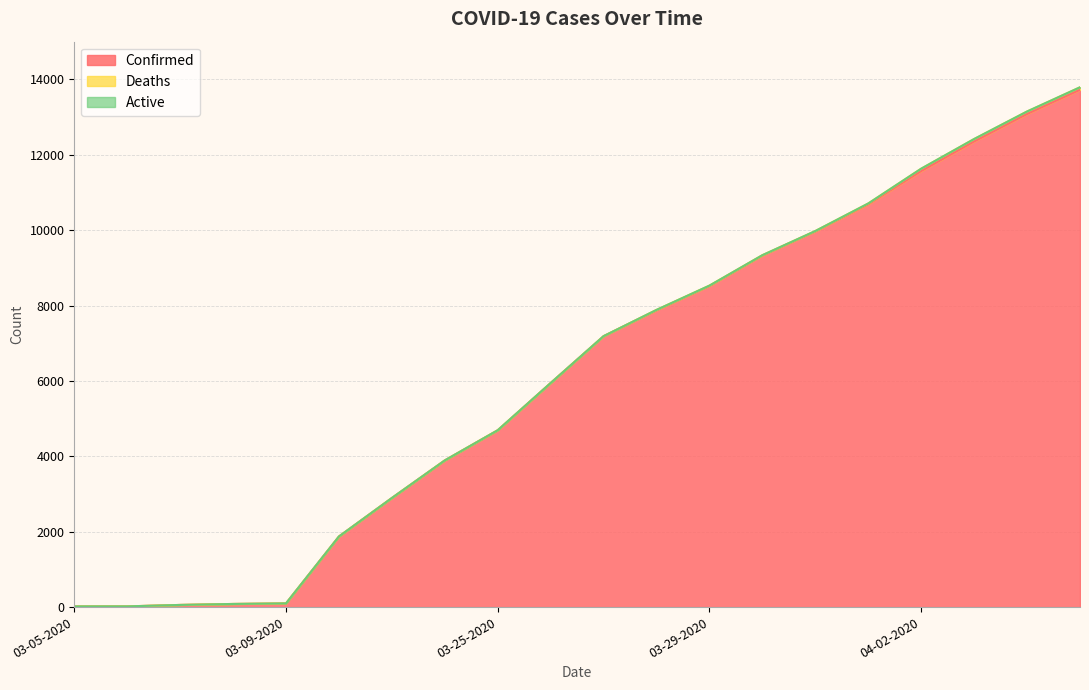

The value of Deaths at 04-01-2020 is 14. True or false?

False